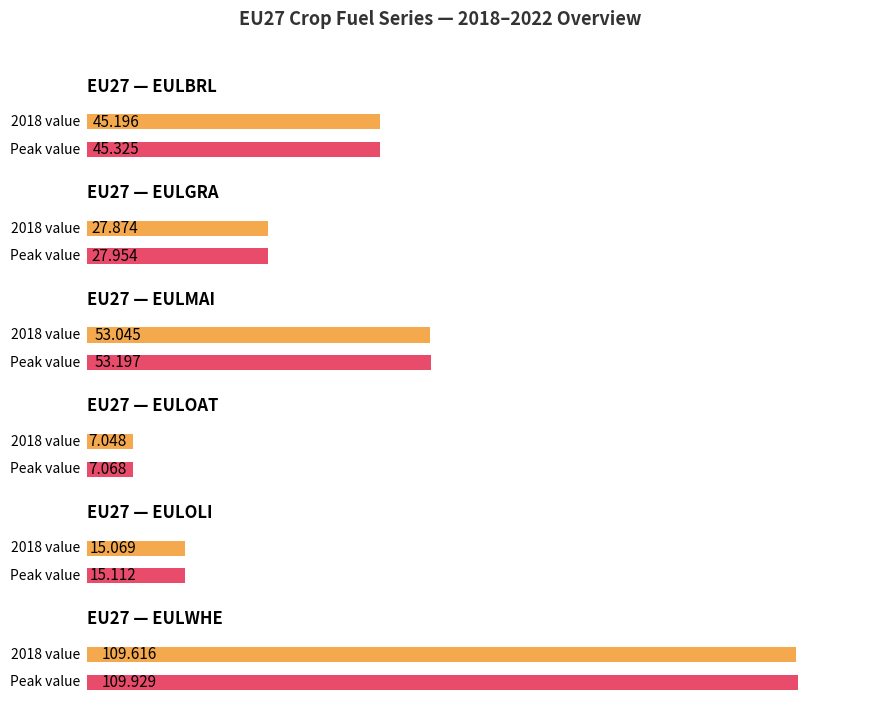

List the series in order of their peak value, lowest first.

EULOAT, EULOLI, EULGRA, EULBRL, EULMAI, EULWHE